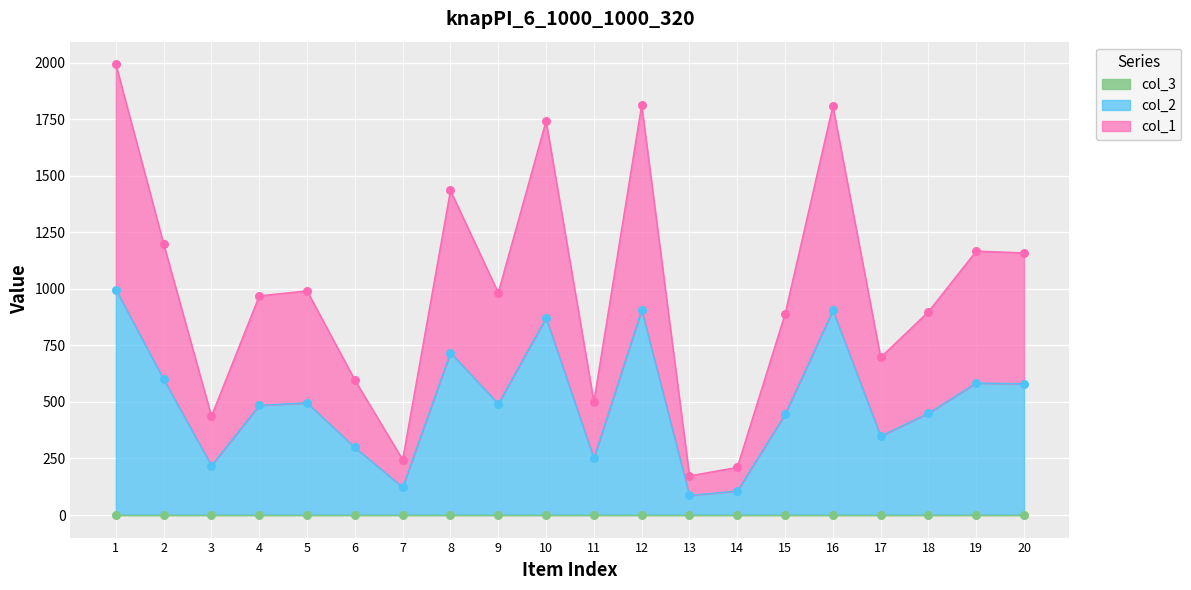

Is the value of col_1 at 1 greater than the value of col_2 at 1?

No